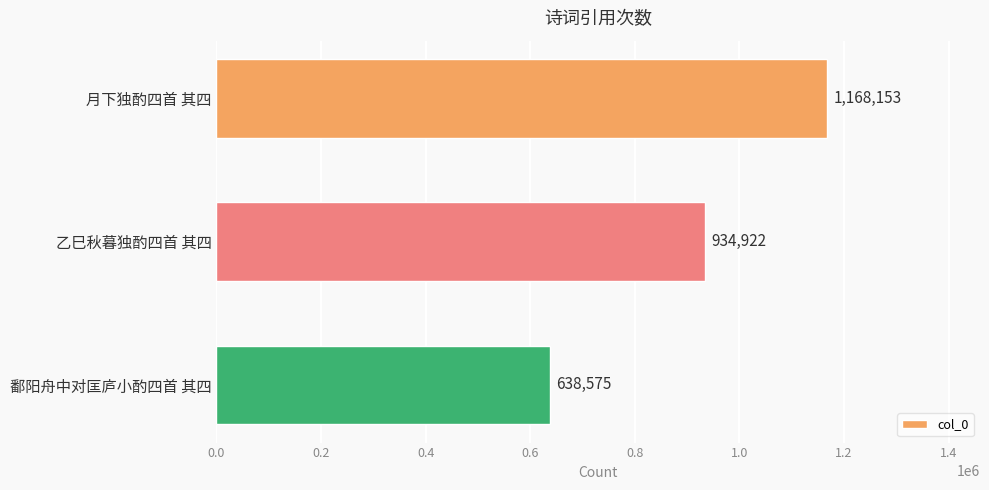

What is the greatest value displayed?

1168153